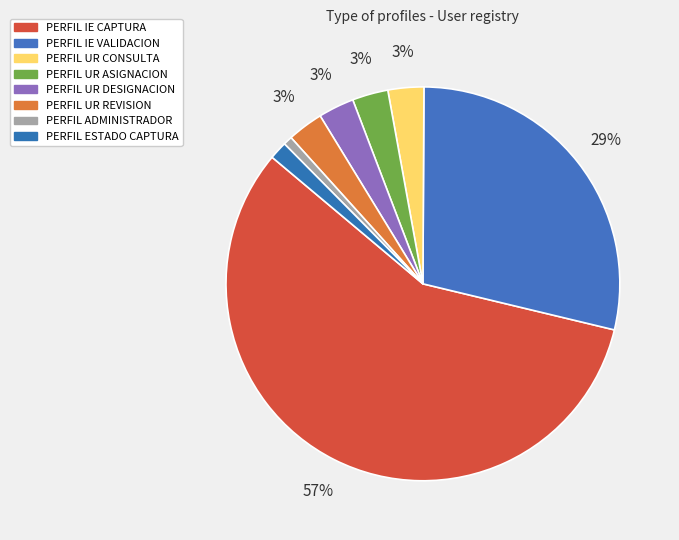

How much of the chart is everything except PERFIL UR DESIGNACION?

97.1%